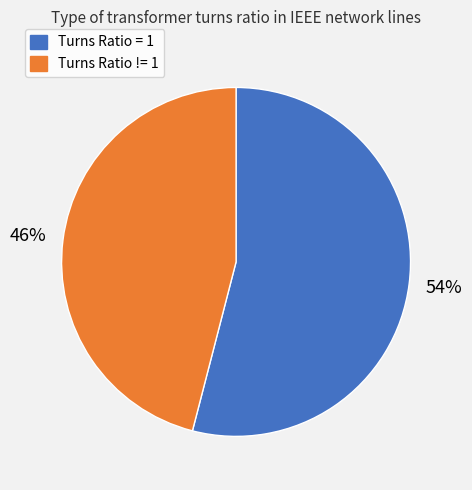

Which has a higher value, Turns Ratio != 1 or Turns Ratio = 1?

Turns Ratio = 1